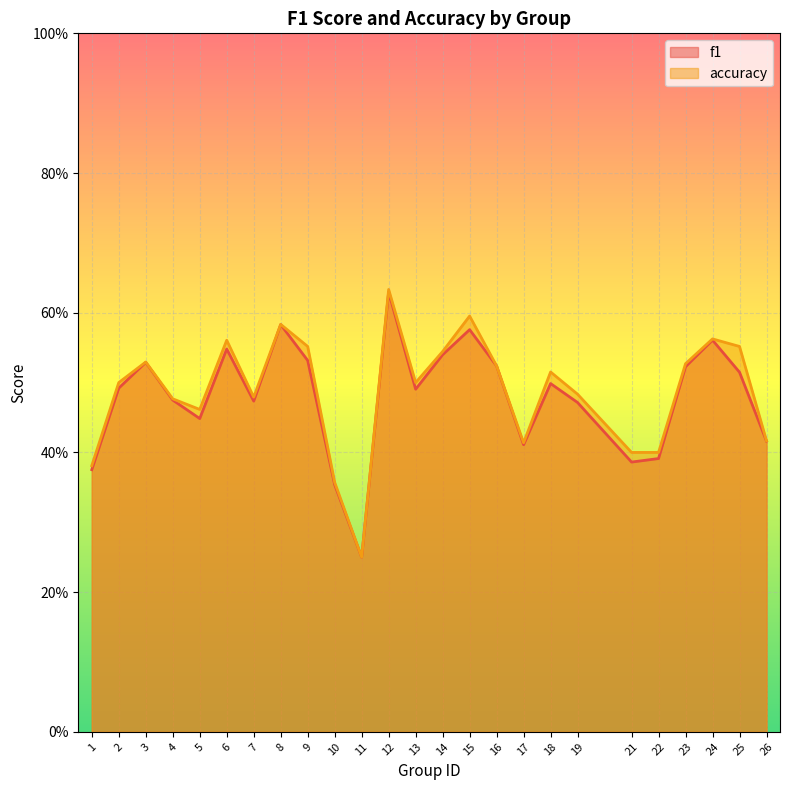

Which series has the largest range (max minus min)?

accuracy